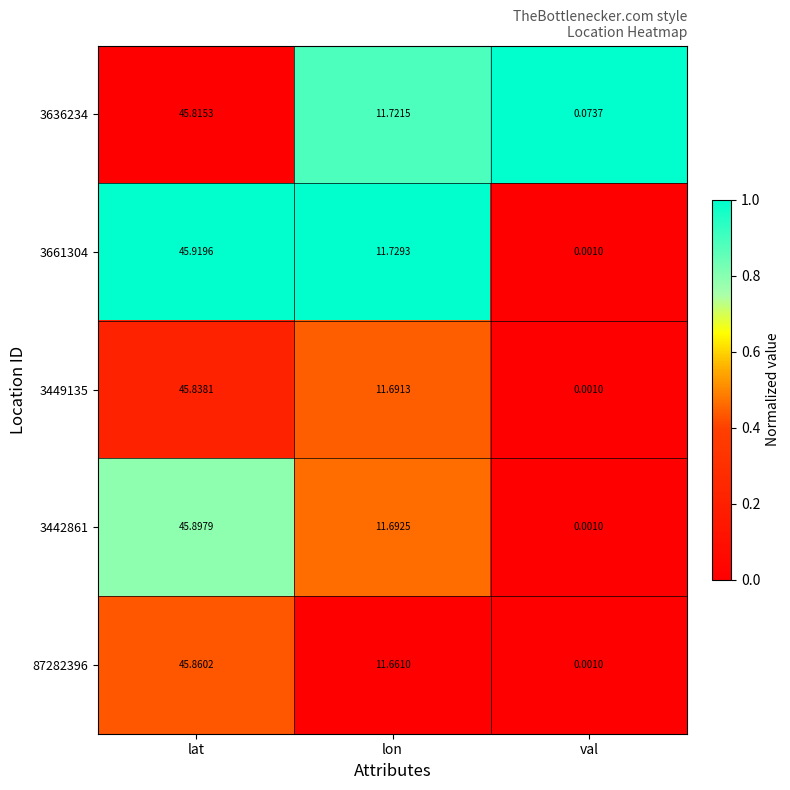

Is the value of 3449135 at lat greater than the value of 3442861 at lon?

Yes